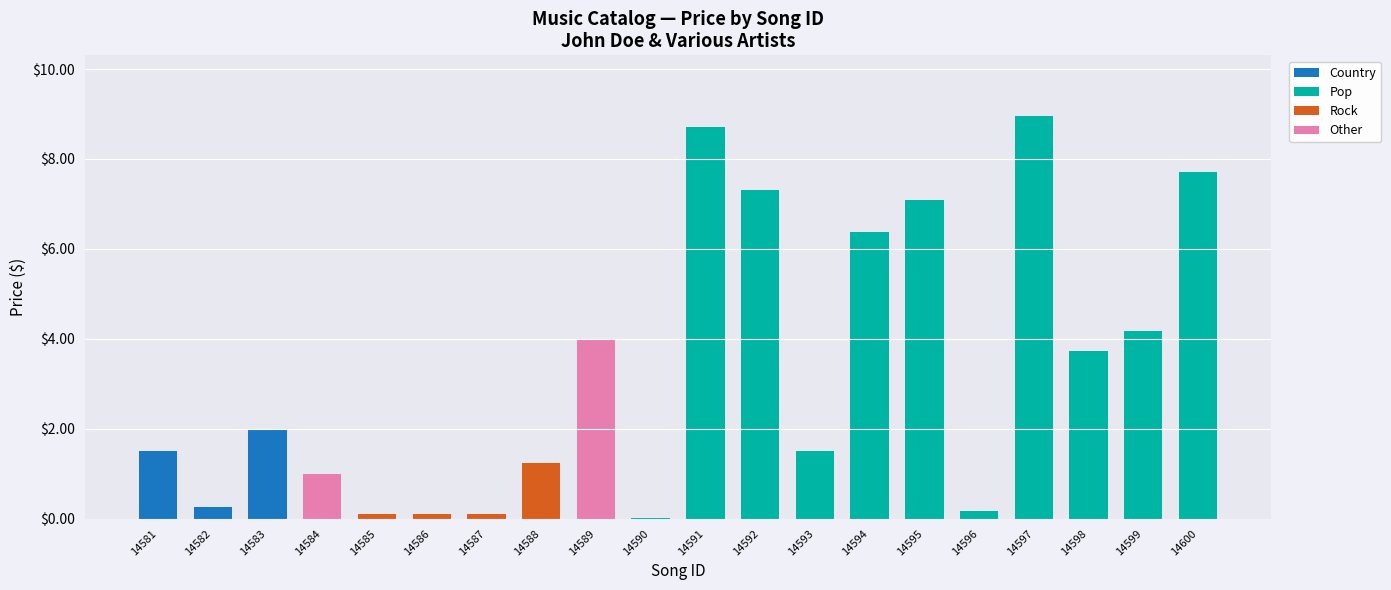

The value of Country at 14586 is 0.0. True or false?

True